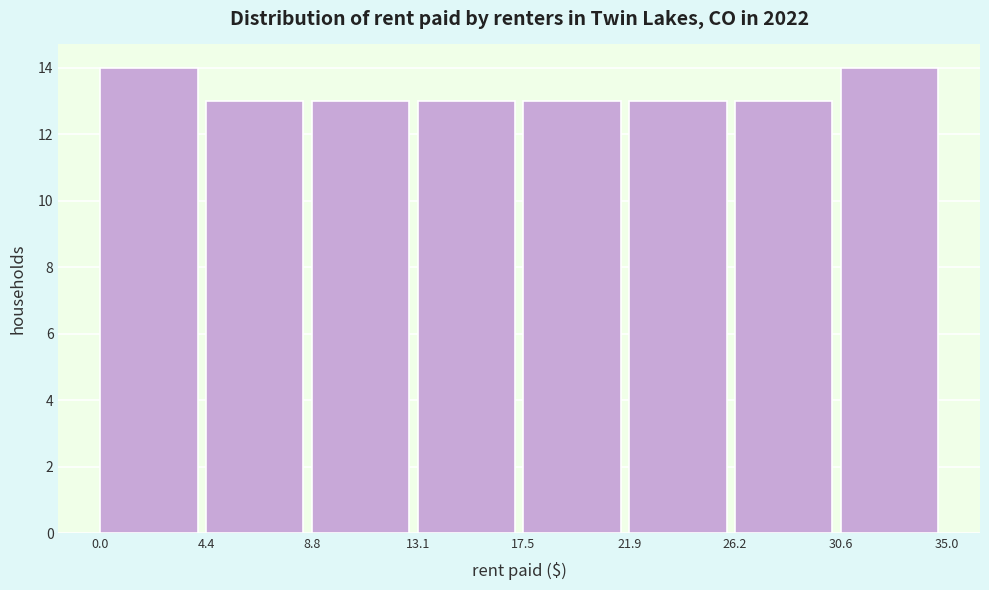

Reading left to right, list every bar in this chart as the range it spans on the x-axis followed by its height. The values are not printed on the chart, so give them approximately, as read against the axis.

0.0 to 4.4: 14
4.4 to 8.8: 13
8.8 to 13.1: 13
13.1 to 17.5: 13
17.5 to 21.9: 13
21.9 to 26.2: 13
26.2 to 30.6: 13
30.6 to 35.0: 14